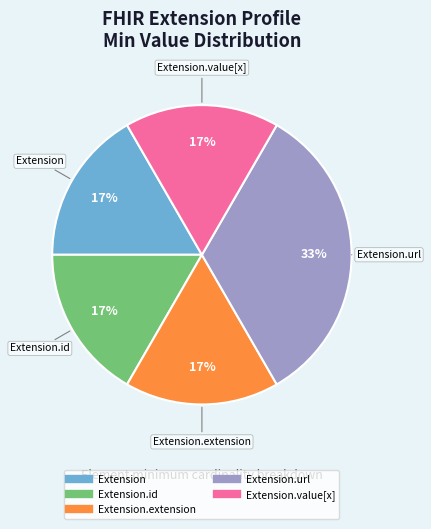

Is there a majority slice in this chart?

No